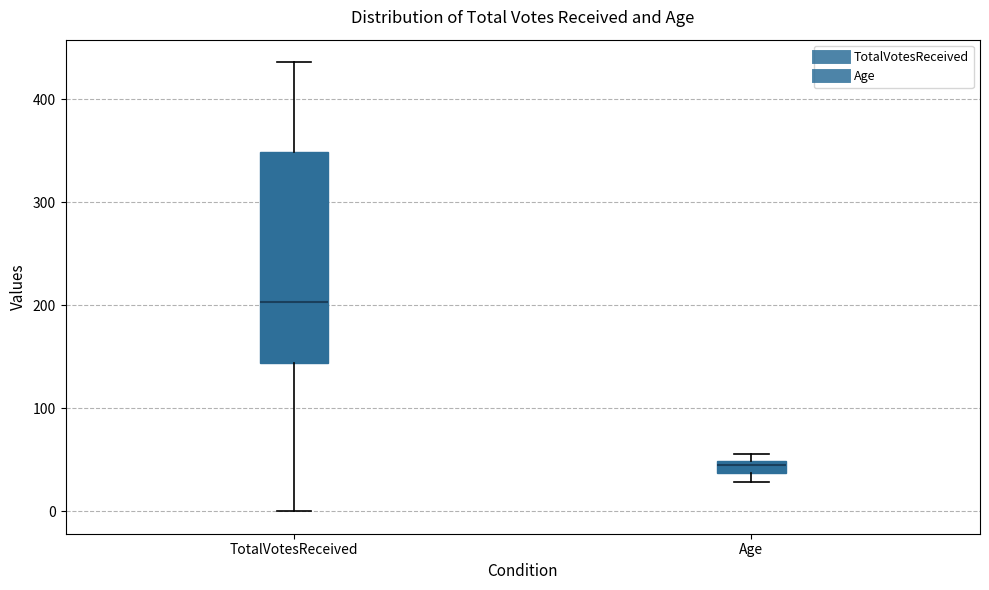

Which box's median line is the highest?

TotalVotesReceived